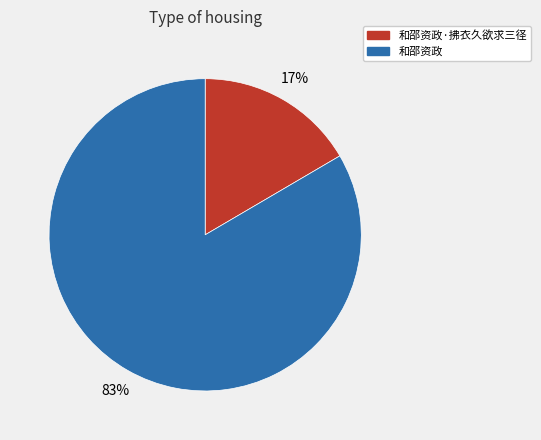

To the nearest percent, what is the average slice percentage?

50%